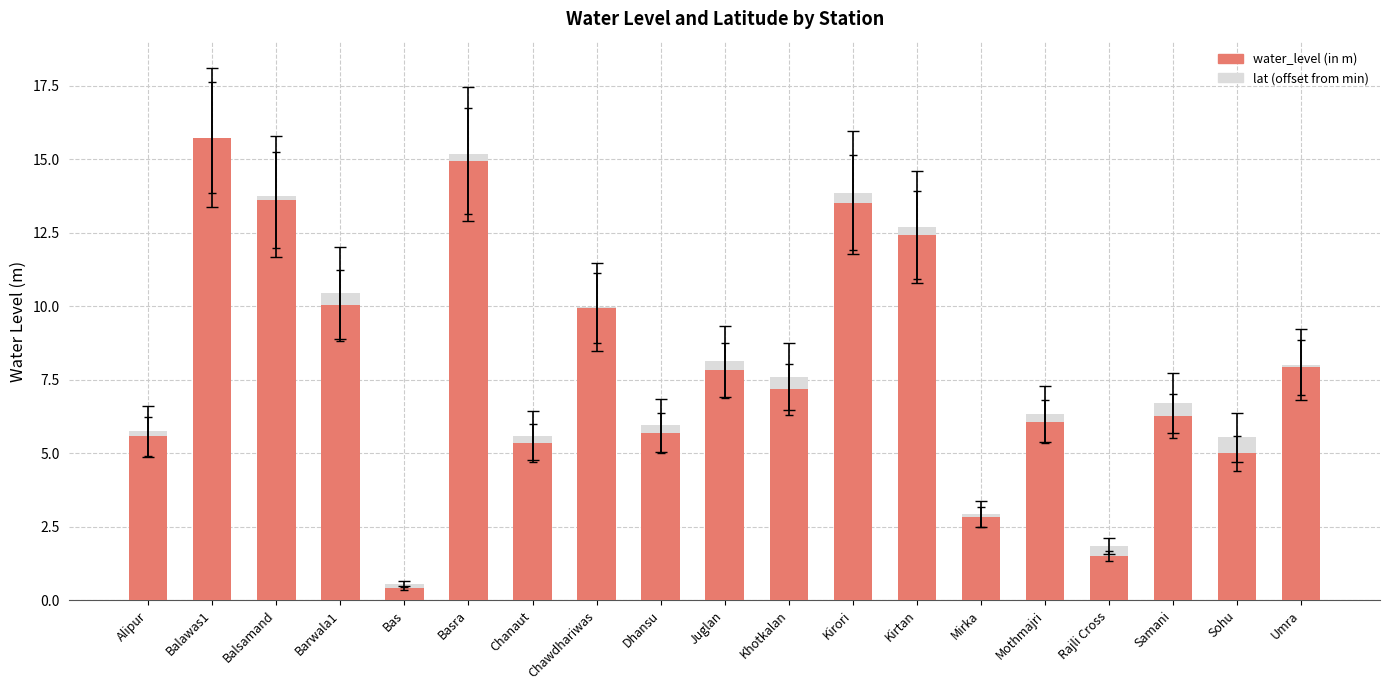

The water_level (in m) series shows 2.7 at Barwala1. True or false?

False